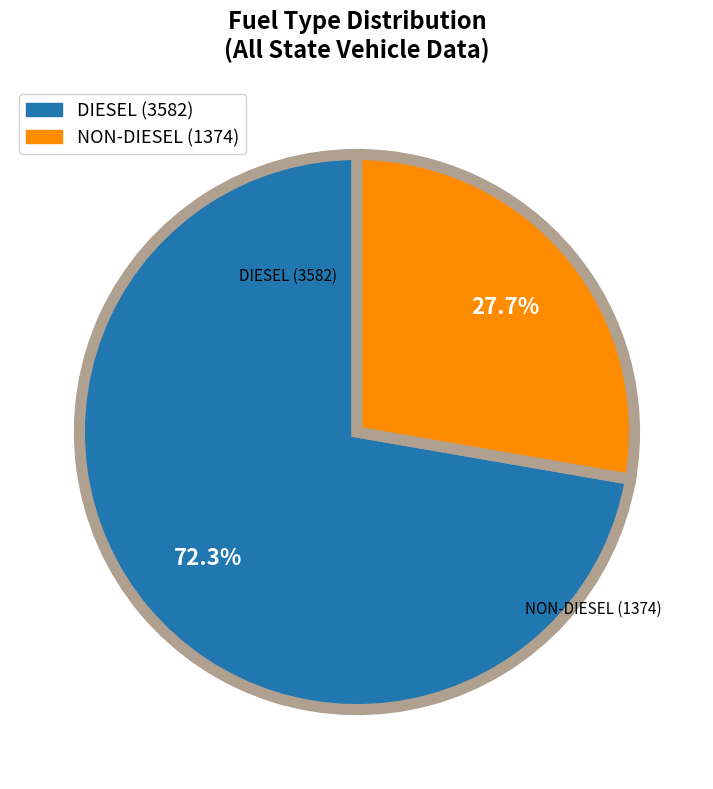

Is there any slice that represents more than half of the pie?

Yes